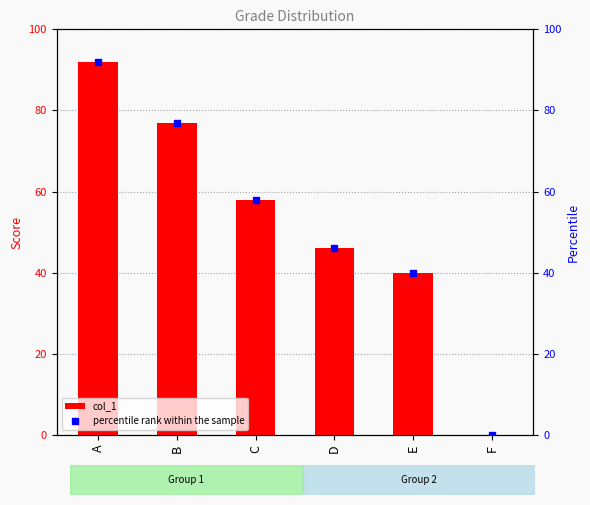

At C, list the series in order from smallest to largest.

col_1, percentile rank within the sample